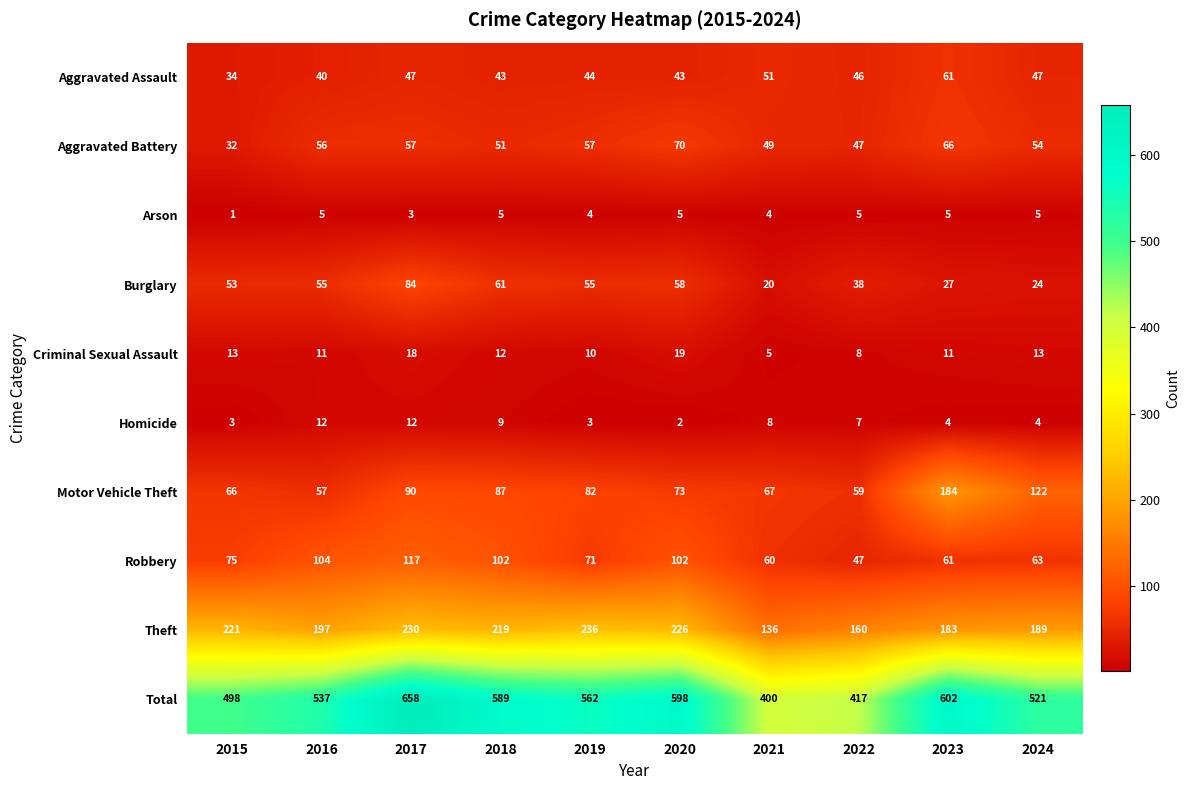

What is the difference between the maximum and minimum values in the Criminal Sexual Assault series?

14